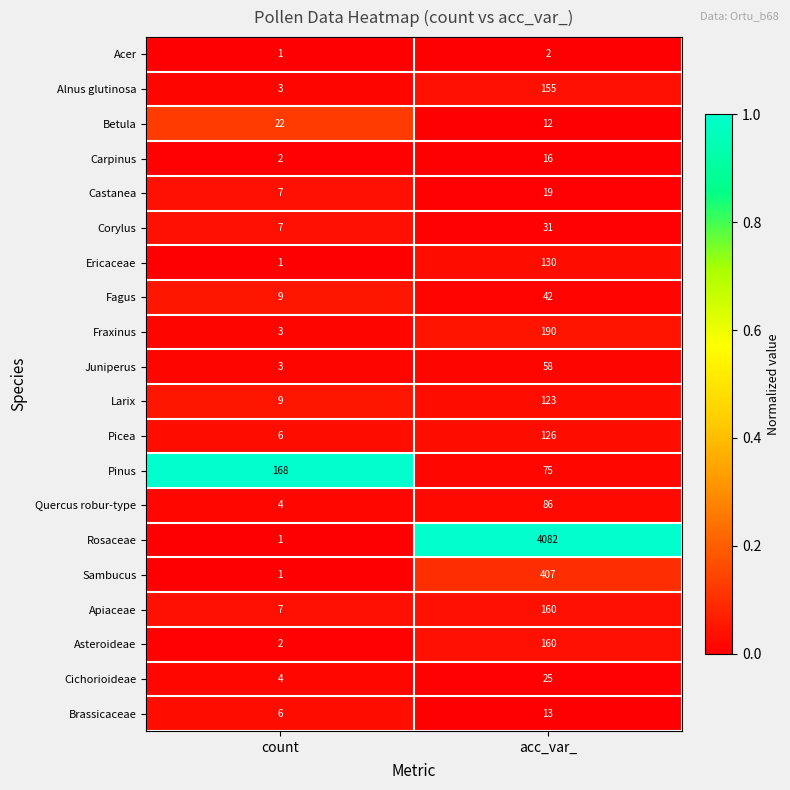

The value of Carpinus at acc_var_ is 16. True or false?

True